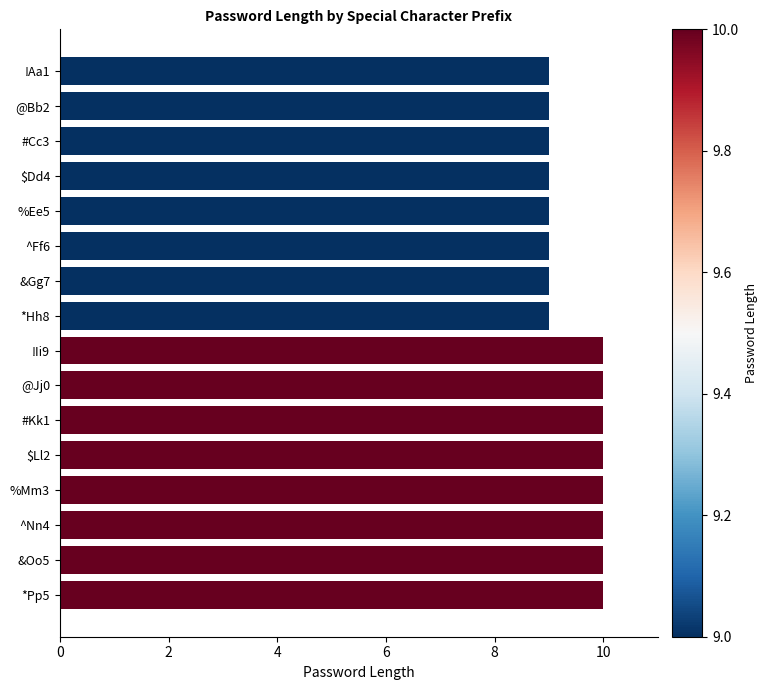

Are the bars horizontal?

Yes